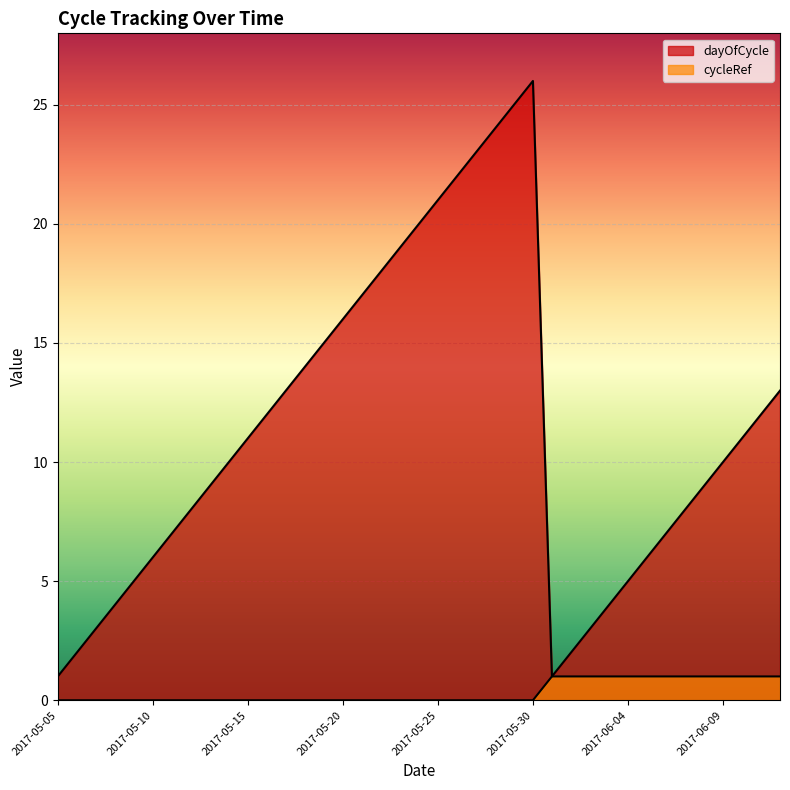

Rank the series by their average value, from lowest to highest.

cycleRef, dayOfCycle